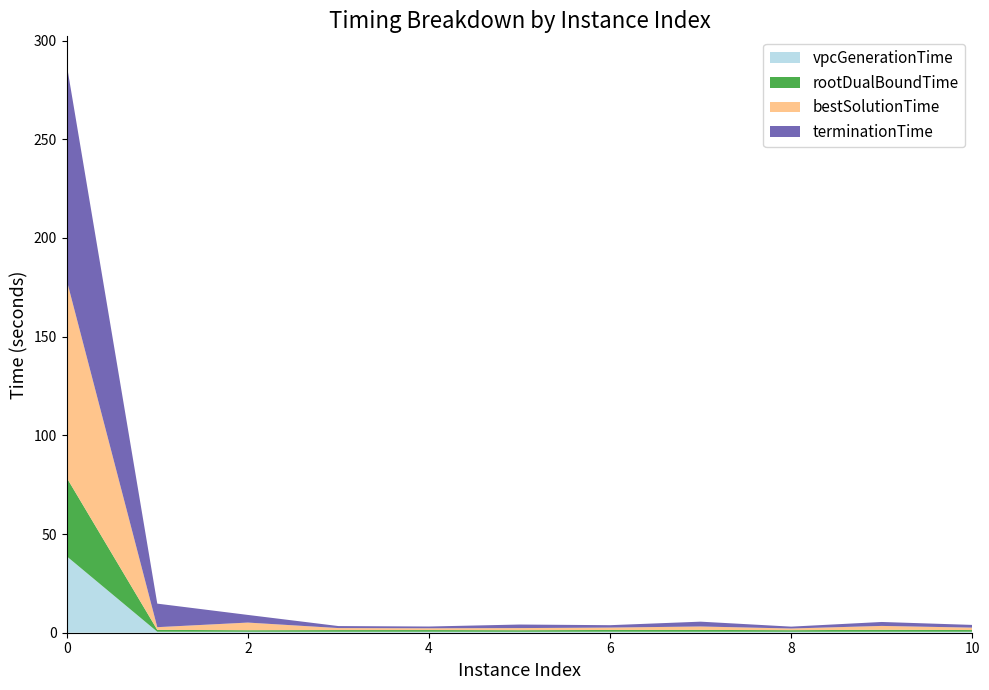

Reading right to left, what are all the values shown in this chart?

vpcGenerationTime: 0.5	0.5	0.5	0.5	0.5	0.5	0.5	0.5	0.5	0.5	38.7
rootDualBoundTime: 0.9	1.0	0.8	0.9	0.9	0.8	0.9	0.9	0.8	0.9	39.8
bestSolutionTime: 1.2	2.0	0.8	1.7	1.2	1.1	0.9	1.0	3.9	1.4	100.1
terminationTime: 1.4	2.0	0.9	2.4	1.2	1.8	0.9	1.0	3.9	11.9	109.2